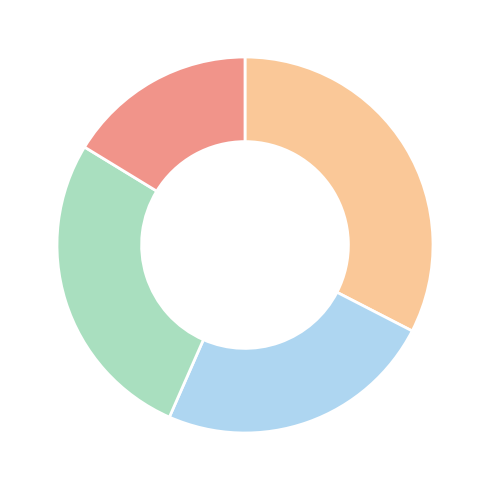

Count the number of slices in the pie.

4